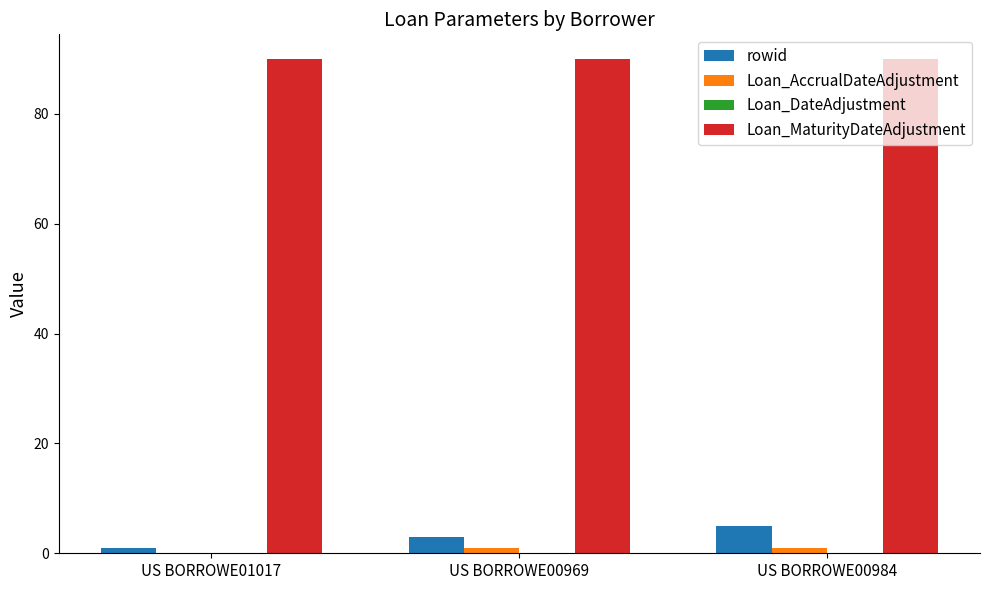

Which series has the largest total across all categories?

Loan_MaturityDateAdjustment